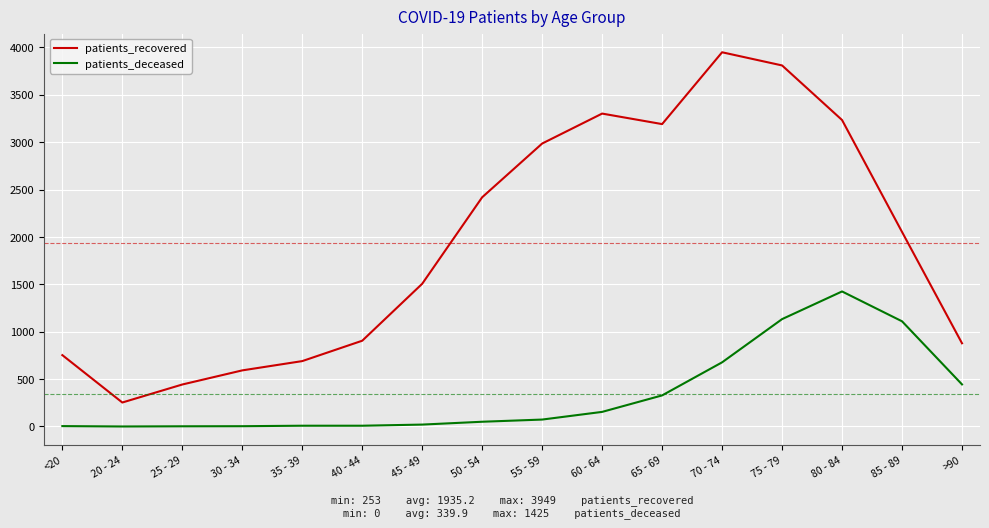

What is the average value of the patients_recovered series?

1935